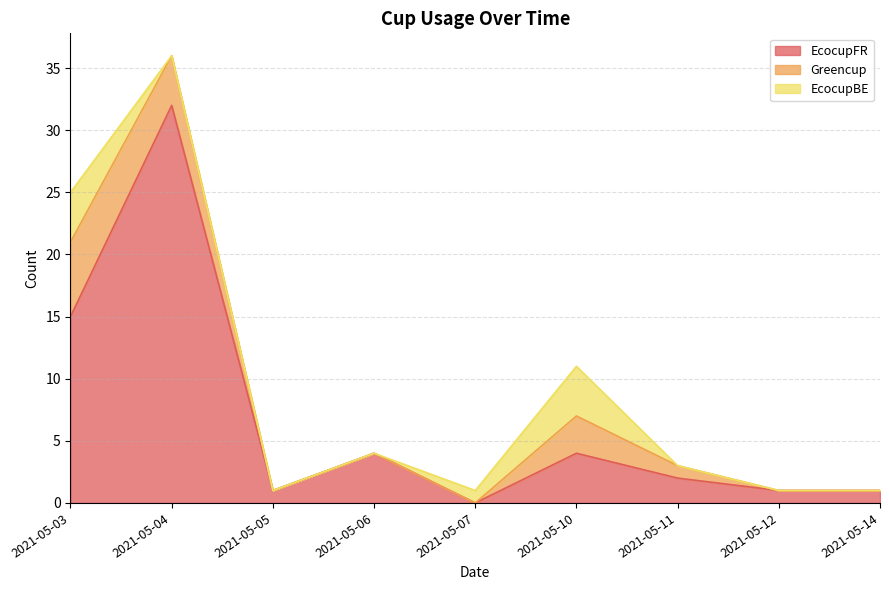

At 2021-05-04, list the series in order from smallest to largest.

EcocupBE, Greencup, EcocupFR